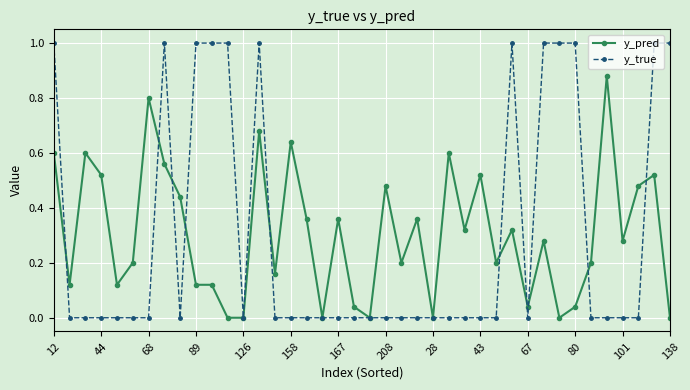

True or false: y_pred has more than 0 points higher than both neighbors.

True